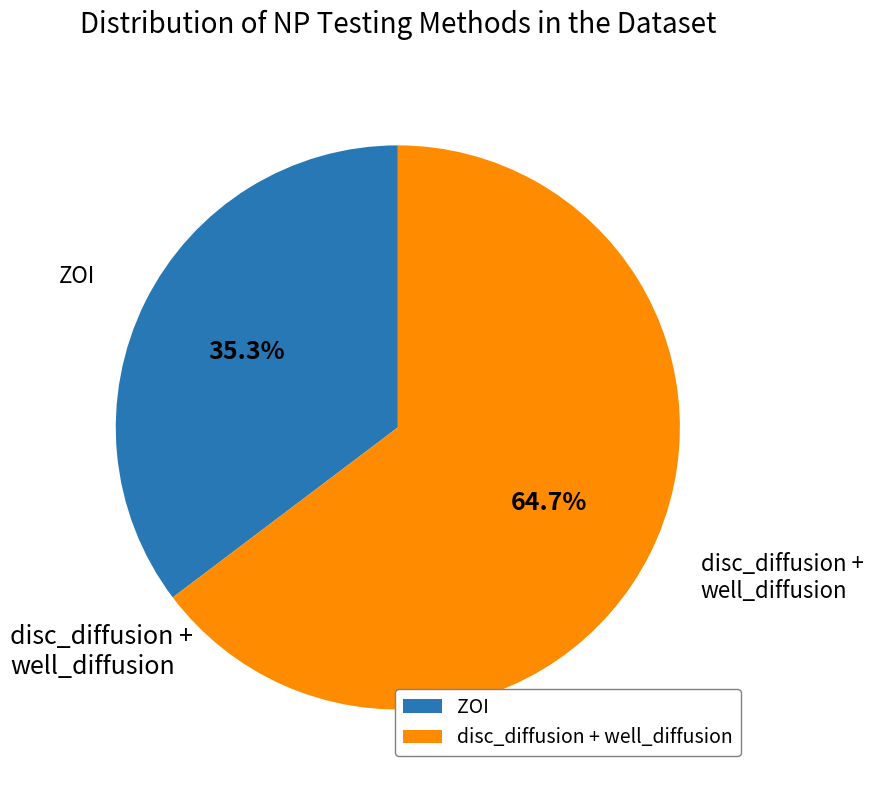

What is the largest slice in the pie chart?

disc_diffusion + well_diffusion